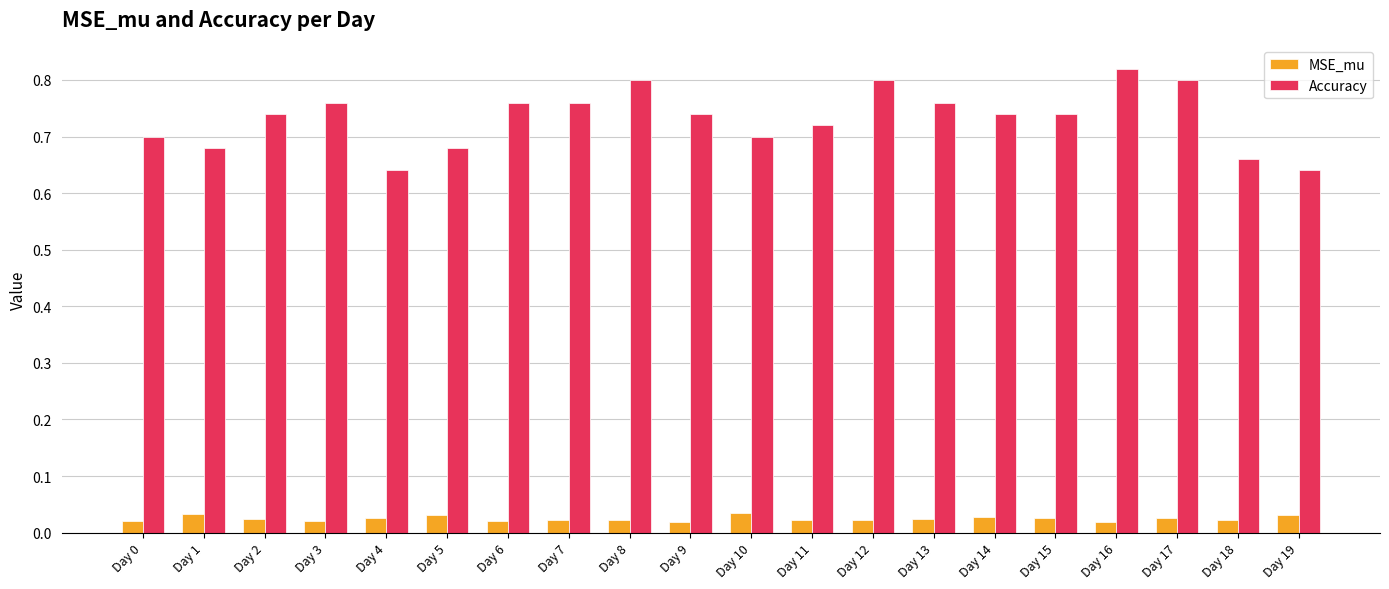

How many distinct data groups are displayed?

2